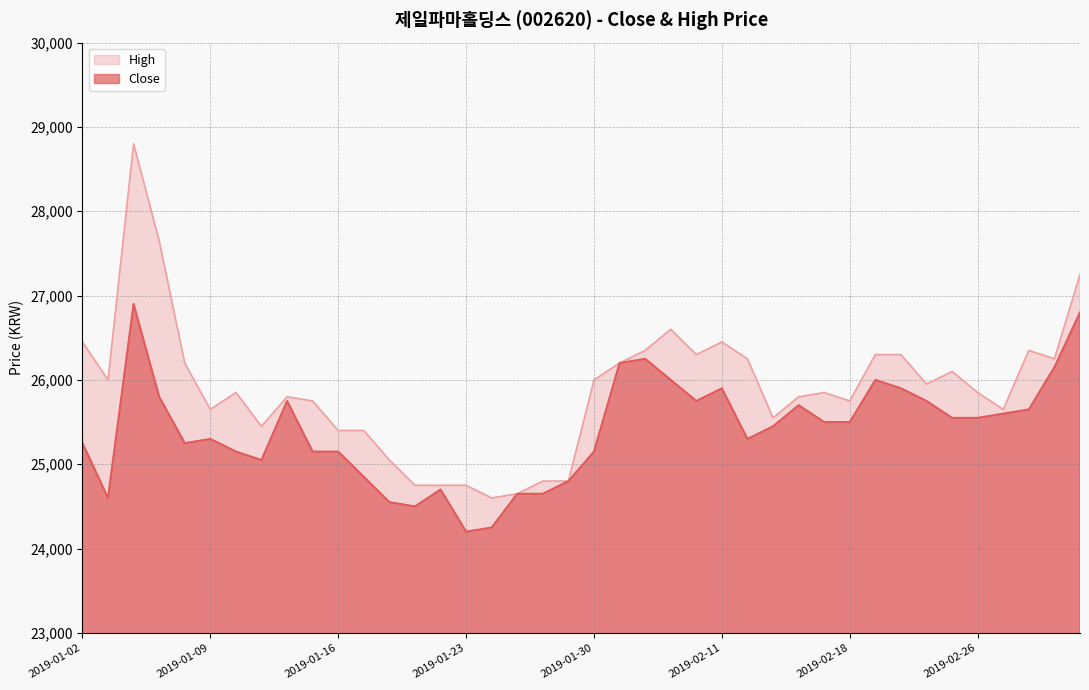

List the series in order of their peak value, highest first.

High, Close